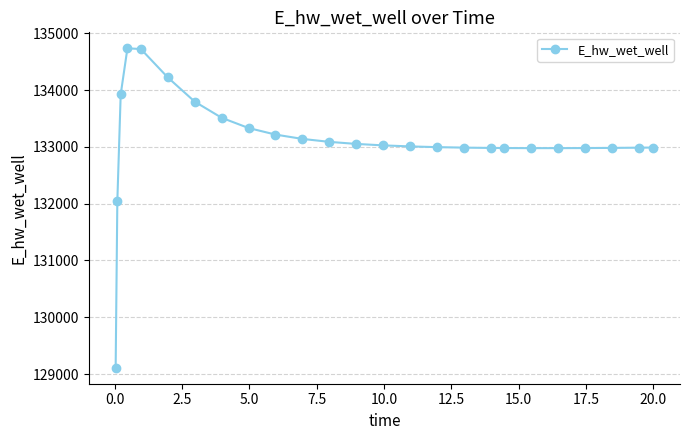

What is the sum of all values?

3327769.5